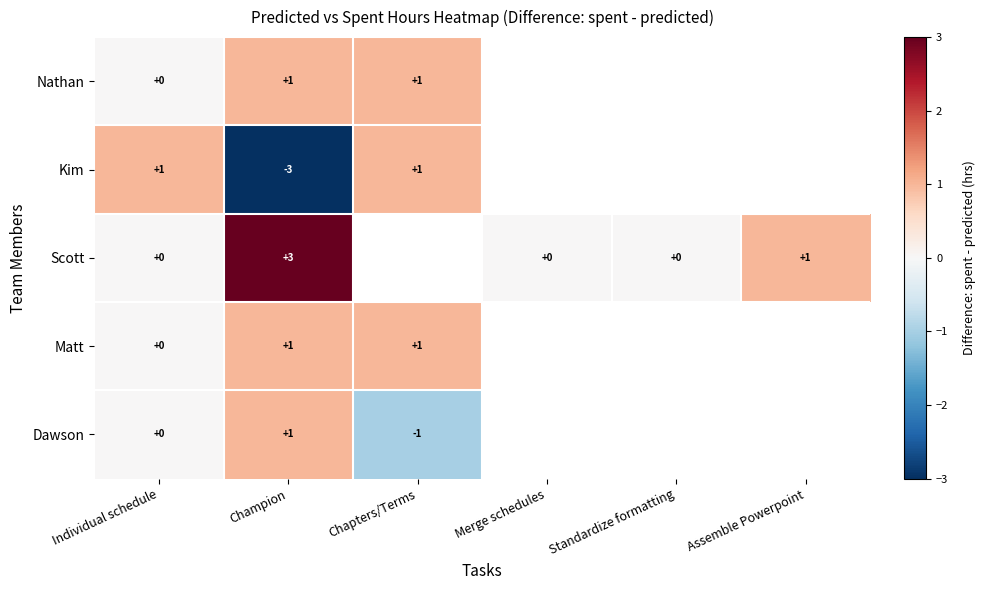

How many data points does each series have?

6